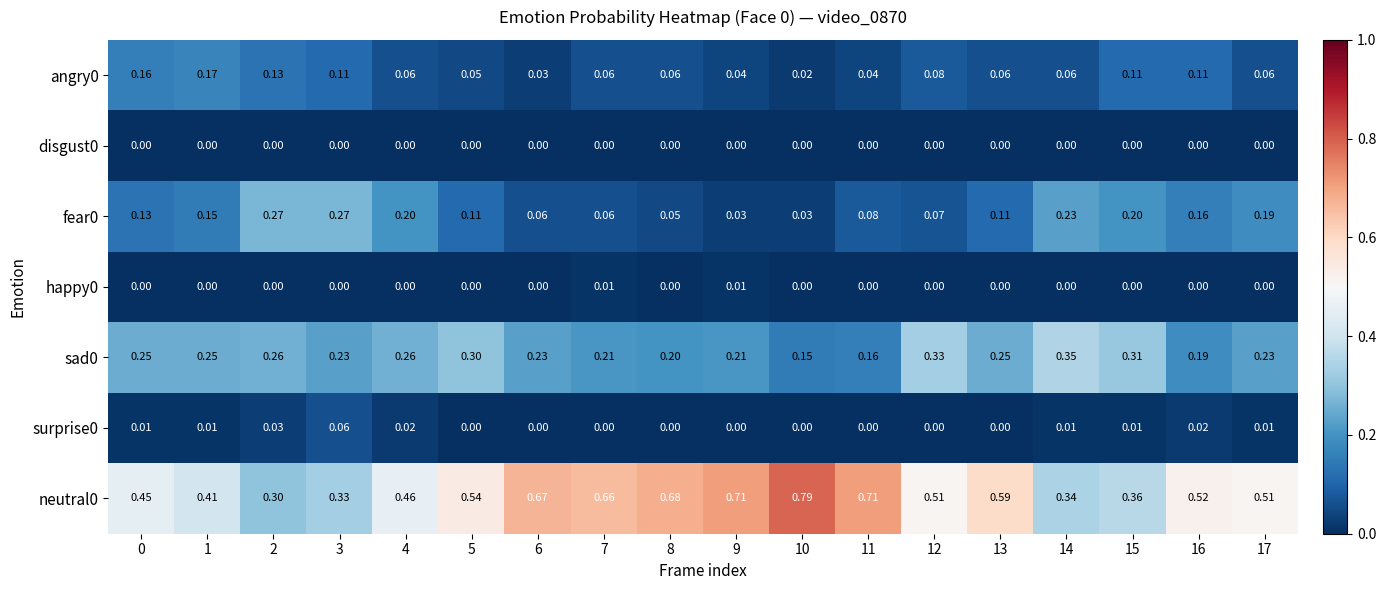

Is the value of happy0 at 16 greater than the value of surprise0 at 2?

No